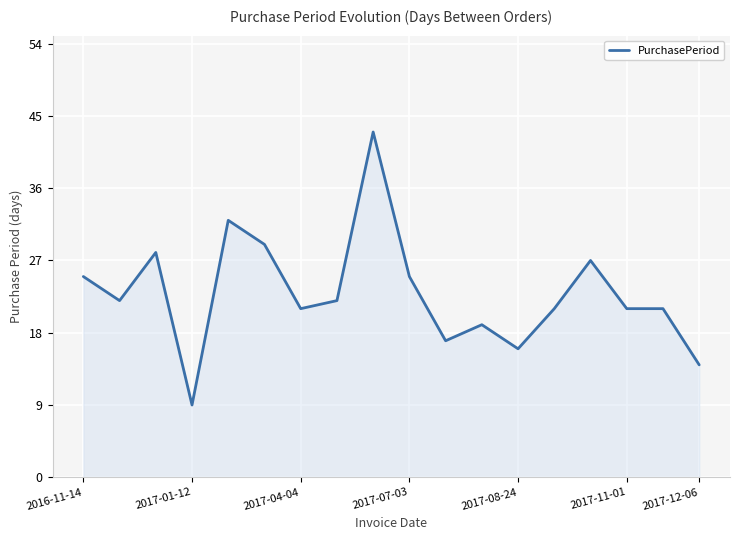

What is the difference between the maximum and second lowest values?

29